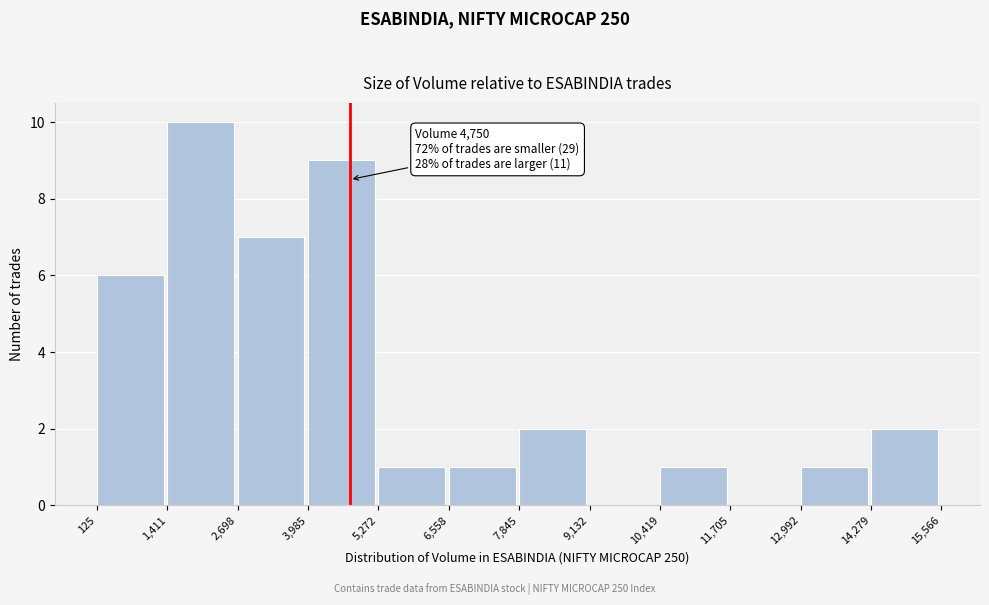

Which range on the x-axis has the tallest bar?

1,411 to 2,698